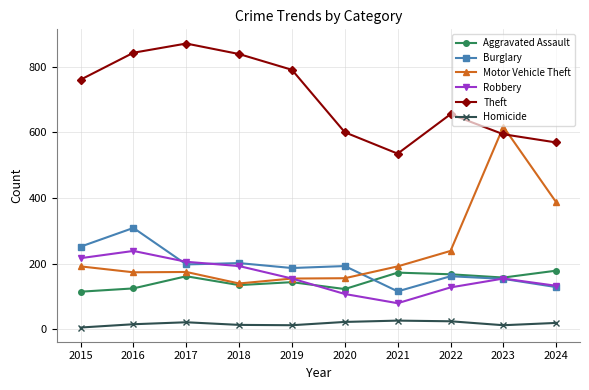

How many distinct data groups are displayed?

6